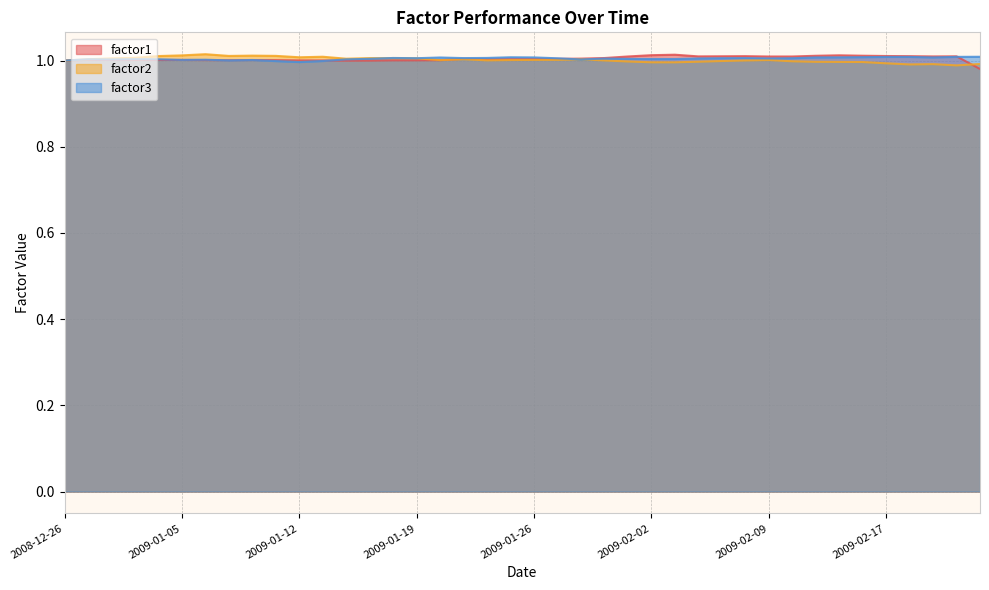

Reading left to right, extract all data points from this chart.

factor1: 2008-12-26=1.0	2008-12-29=1.0	2008-12-30=1.0	2008-12-31=1.0	2009-01-02=1.0	2009-01-05=1.0	2009-01-06=1.0	2009-01-07=1.0	2009-01-08=1.0	2009-01-09=1.0	2009-01-12=1.0	2009-01-13=1.0	2009-01-14=1.0	2009-01-15=1.0	2009-01-16=1.0	2009-01-19=1.0	2009-01-20=1.0	2009-01-21=1.0	2009-01-22=1.0	2009-01-23=1.0	2009-01-26=1.0	2009-01-27=1.0	2009-01-28=1.0	2009-01-29=1.0	2009-01-30=1.0	2009-02-02=1.0	2009-02-03=1.0	2009-02-04=1.0	2009-02-05=1.0	2009-02-06=1.0	2009-02-09=1.0	2009-02-10=1.0	2009-02-11=1.0	2009-02-12=1.0	2009-02-13=1.0	2009-02-17=1.0	2009-02-18=1.0	2009-02-19=1.0	2009-02-20=1.0	2009-02-23=1.0
factor2: 2008-12-26=1.0	2008-12-29=1.0	2008-12-30=1.0	2008-12-31=1.0	2009-01-02=1.0	2009-01-05=1.0	2009-01-06=1.0	2009-01-07=1.0	2009-01-08=1.0	2009-01-09=1.0	2009-01-12=1.0	2009-01-13=1.0	2009-01-14=1.0	2009-01-15=1.0	2009-01-16=1.0	2009-01-19=1.0	2009-01-20=1.0	2009-01-21=1.0	2009-01-22=1.0	2009-01-23=1.0	2009-01-26=1.0	2009-01-27=1.0	2009-01-28=1.0	2009-01-29=1.0	2009-01-30=1.0	2009-02-02=1.0	2009-02-03=1.0	2009-02-04=1.0	2009-02-05=1.0	2009-02-06=1.0	2009-02-09=1.0	2009-02-10=1.0	2009-02-11=1.0	2009-02-12=1.0	2009-02-13=1.0	2009-02-17=1.0	2009-02-18=1.0	2009-02-19=1.0	2009-02-20=1.0	2009-02-23=1.0
factor3: 2008-12-26=1.0	2008-12-29=1.0	2008-12-30=1.0	2008-12-31=1.0	2009-01-02=1.0	2009-01-05=1.0	2009-01-06=1.0	2009-01-07=1.0	2009-01-08=1.0	2009-01-09=1.0	2009-01-12=1.0	2009-01-13=1.0	2009-01-14=1.0	2009-01-15=1.0	2009-01-16=1.0	2009-01-19=1.0	2009-01-20=1.0	2009-01-21=1.0	2009-01-22=1.0	2009-01-23=1.0	2009-01-26=1.0	2009-01-27=1.0	2009-01-28=1.0	2009-01-29=1.0	2009-01-30=1.0	2009-02-02=1.0	2009-02-03=1.0	2009-02-04=1.0	2009-02-05=1.0	2009-02-06=1.0	2009-02-09=1.0	2009-02-10=1.0	2009-02-11=1.0	2009-02-12=1.0	2009-02-13=1.0	2009-02-17=1.0	2009-02-18=1.0	2009-02-19=1.0	2009-02-20=1.0	2009-02-23=1.0